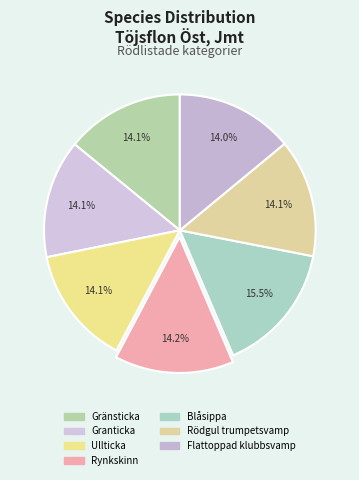

How many segments does this pie chart have?

7